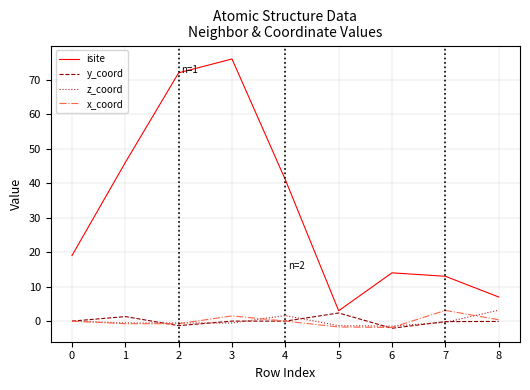

Which category has the highest value across all series?

3